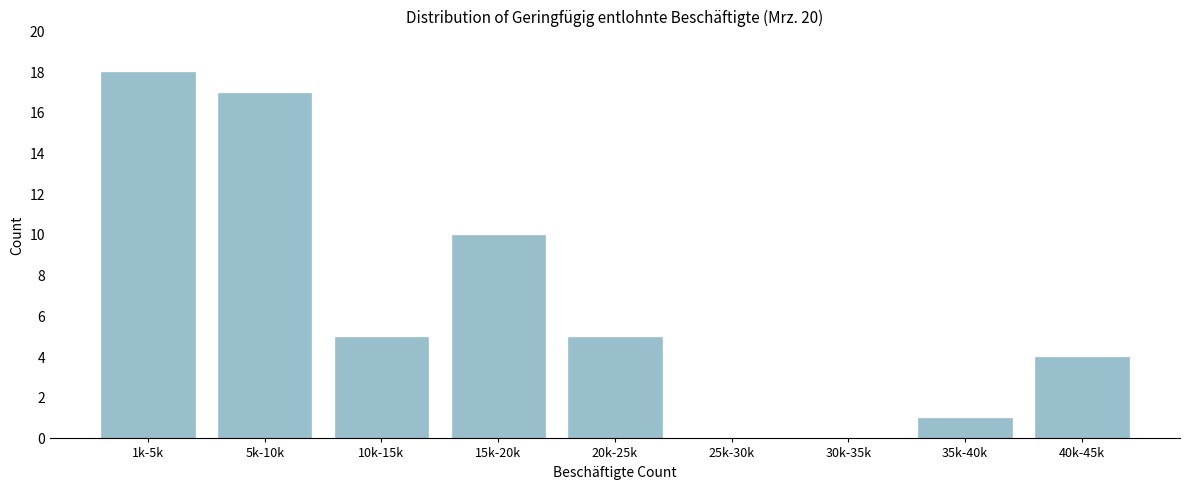

Reading left to right, transcribe all the data shown in this chart.

1k-5k=18	5k-10k=17	10k-15k=5	15k-20k=10	20k-25k=5	25k-30k=0	30k-35k=0	35k-40k=1	40k-45k=4